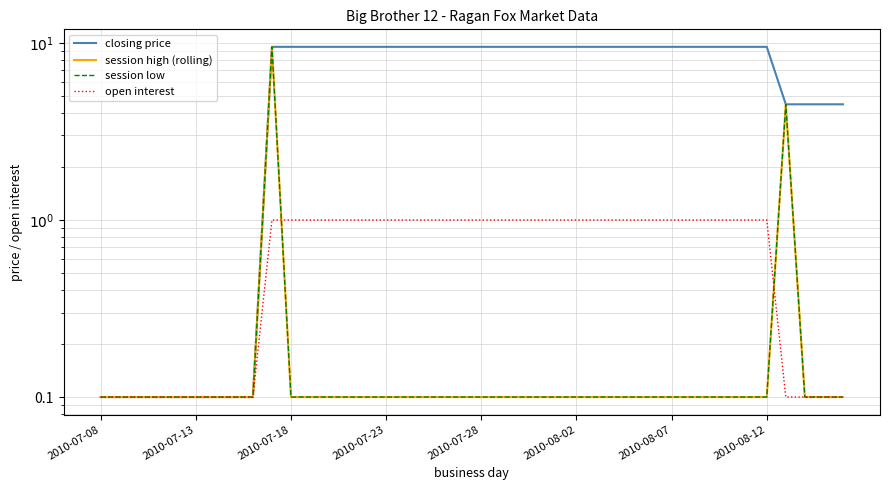

What is the sum of all open interest values?

28.3